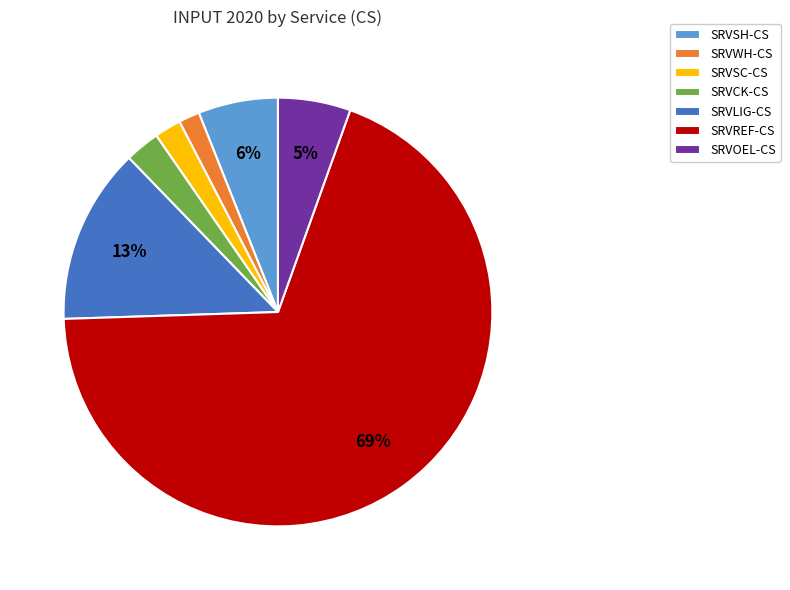

The SRVSH-CS slice represents 1% of the pie. True or false?

False